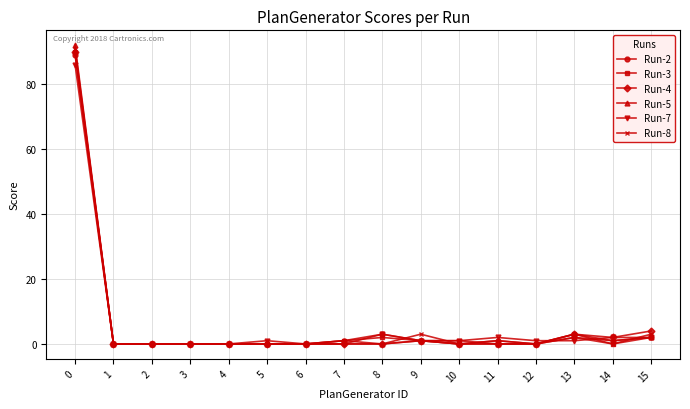

Is the value of Run-5 at 3 greater than the value of Run-7 at 0?

No